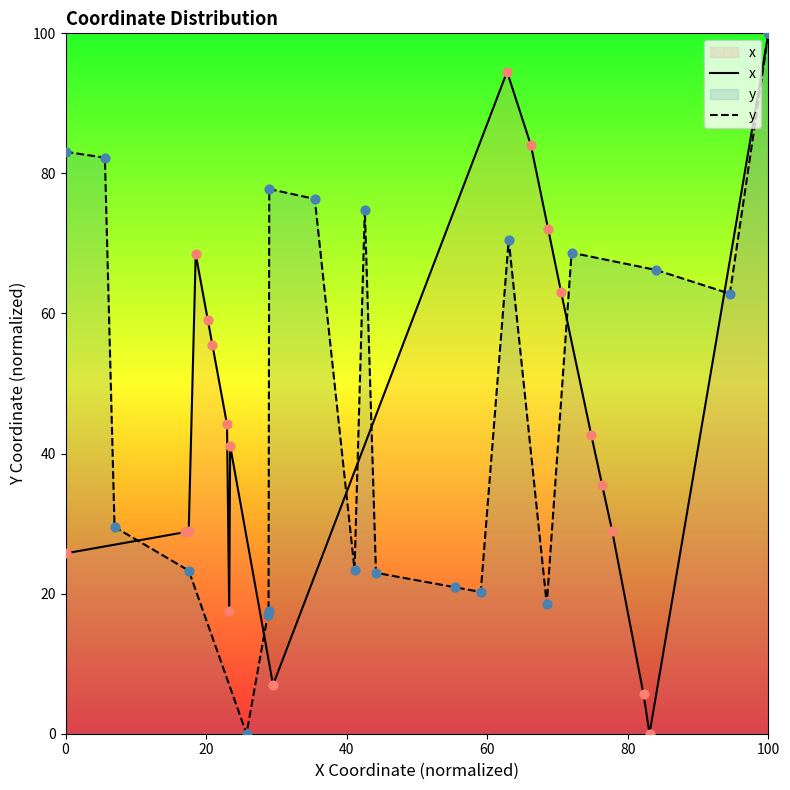

Which series contains the lowest Y value?

x